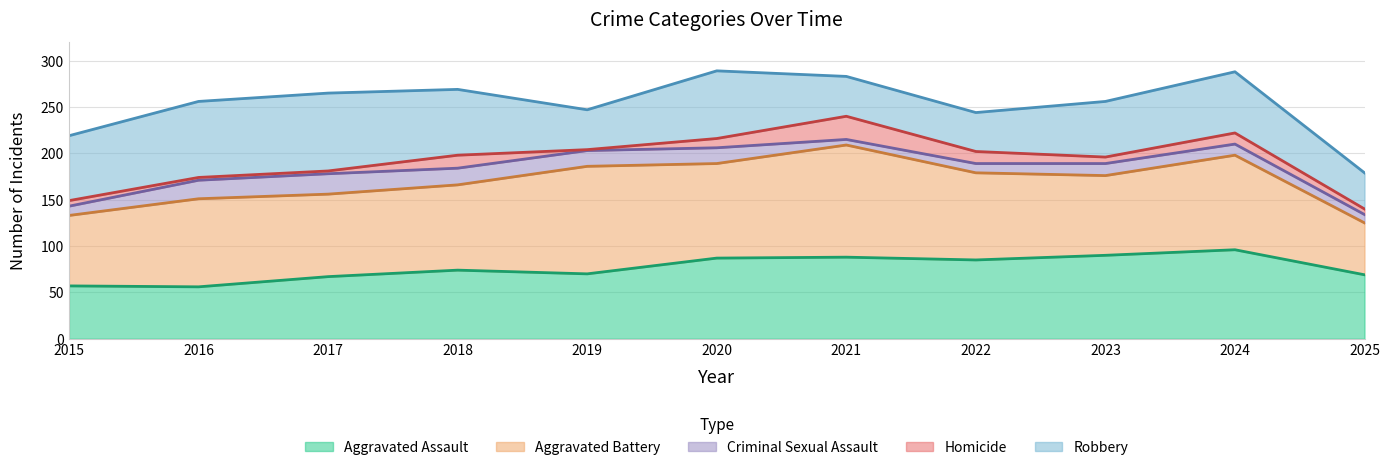

Which has a higher value, 2022 or 2016?

2022